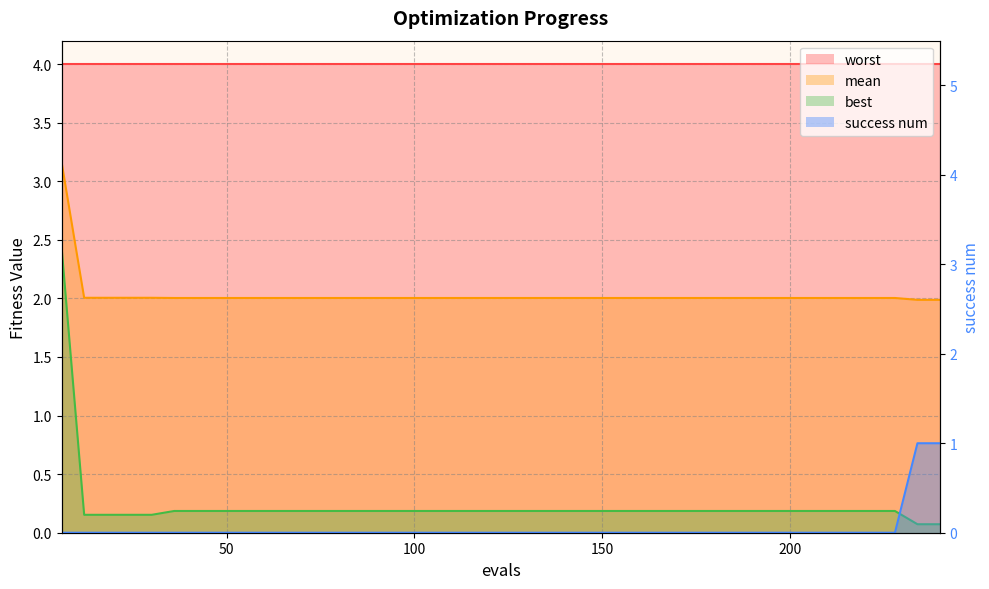

How many values in the success num series exceed 0?

2